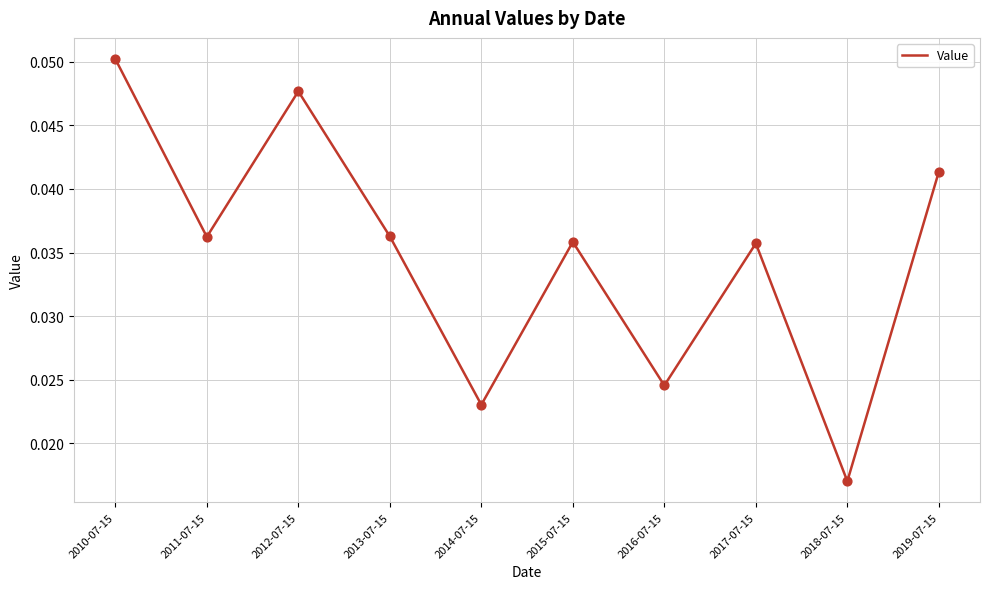

Between 2014-07-15 and 2013-07-15, which is larger?

2013-07-15